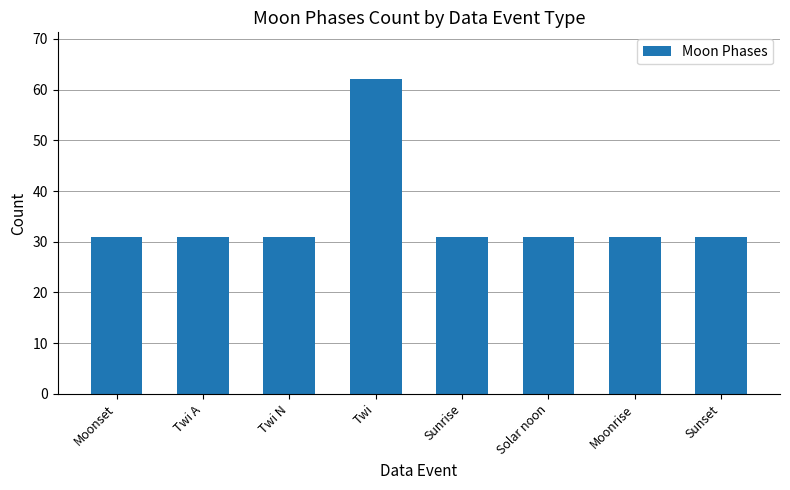

At which category does the chart reach its peak across all series?

Twi